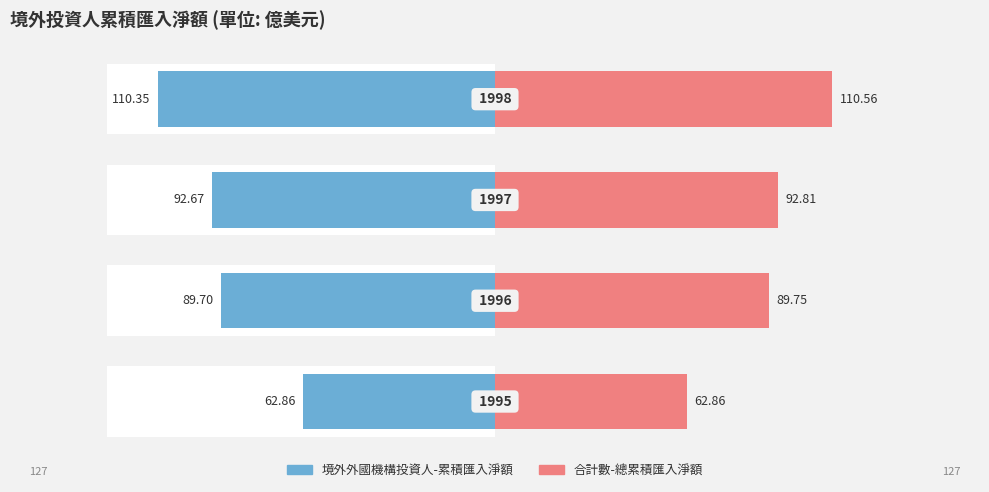

Rank the series at 3 from lowest to highest value.

境外外國機構投資人-累積匯入淨額, 合計數-總累積匯入淨額